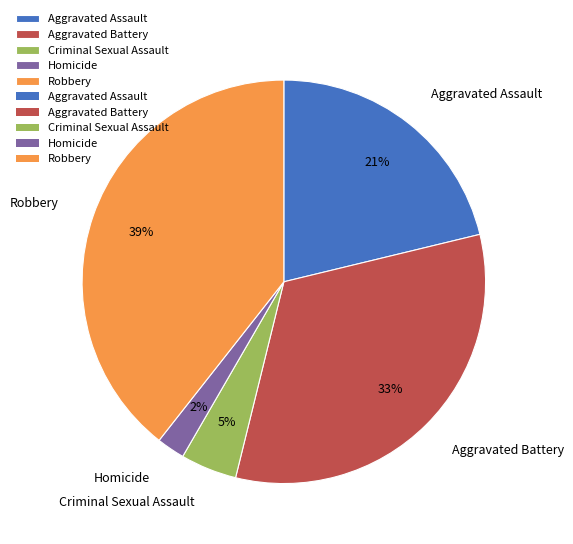

What is the ratio of the value at Aggravated Assault to the value at Robbery?

0.5